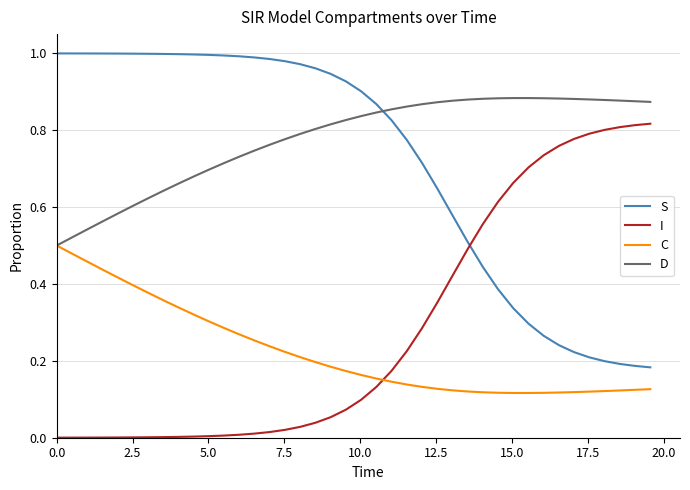

Rank the series by their maximum value, from lowest to highest.

C, I, D, S